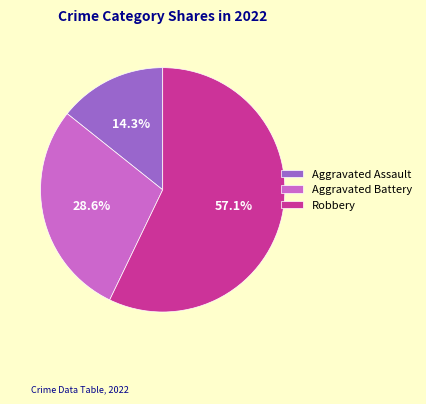

What percentage is NOT represented by Aggravated Battery?

71.4%